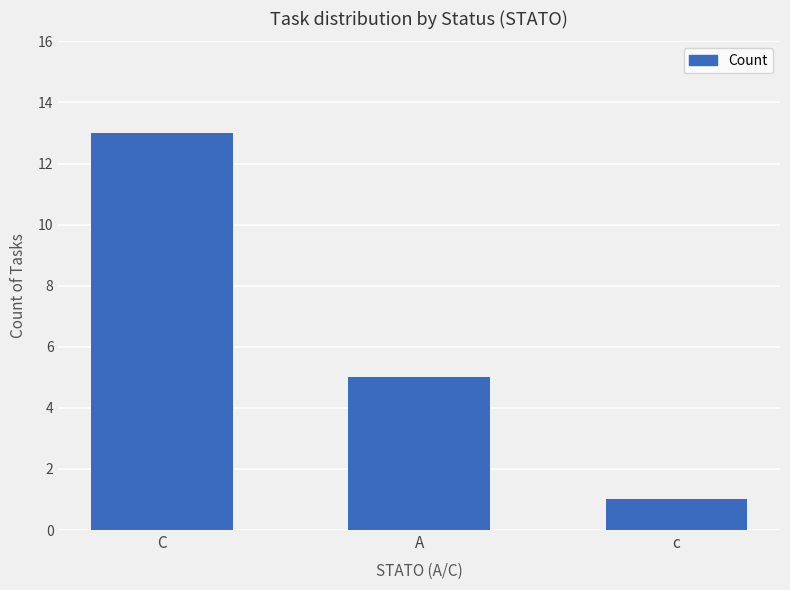

How many values are below 5?

1